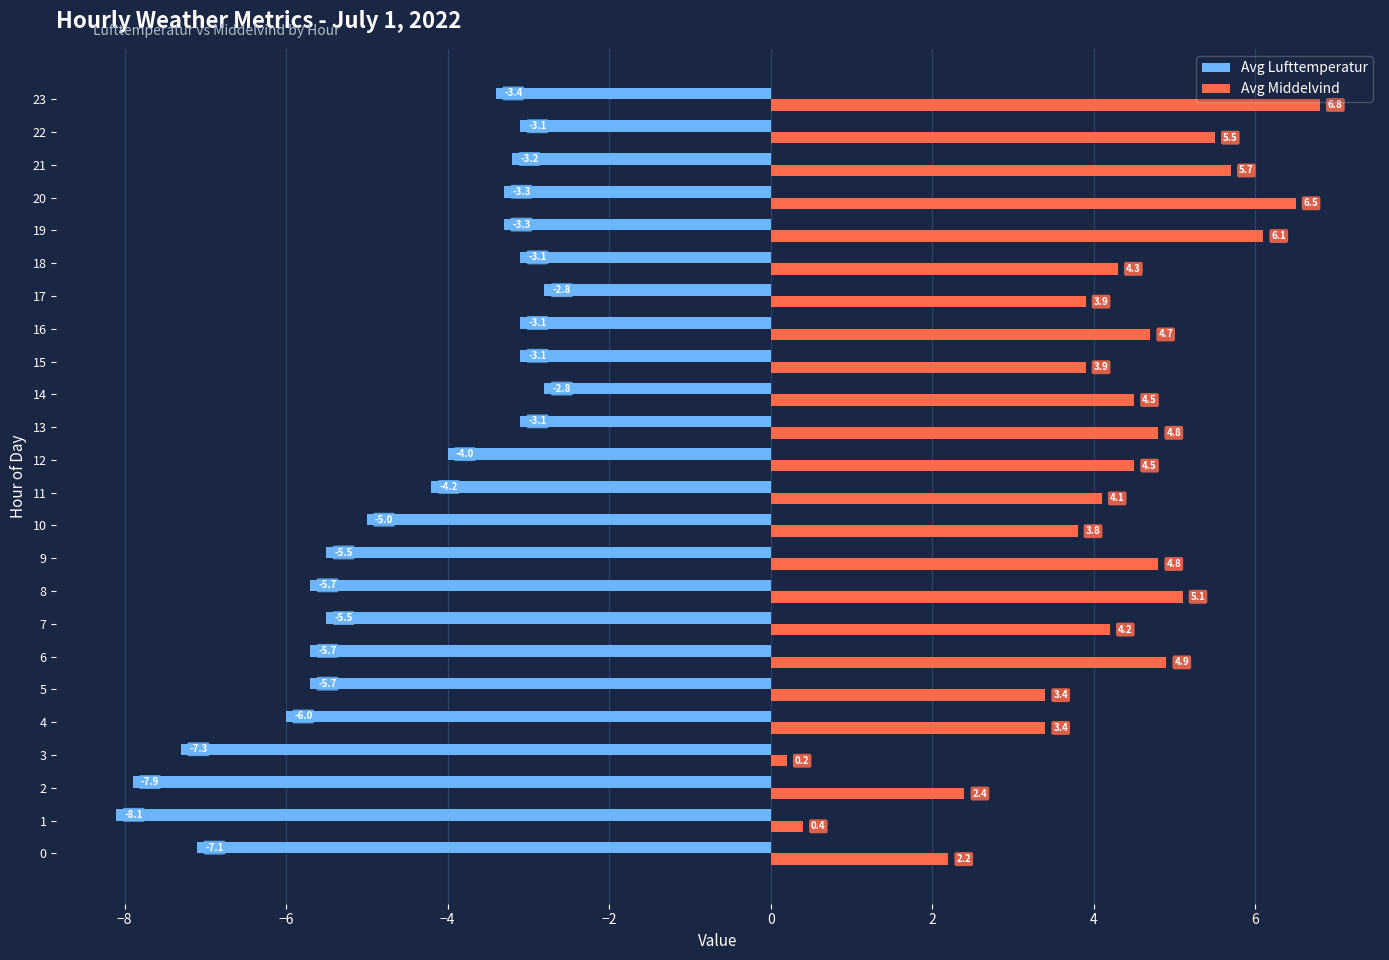

Which series has the largest total across all categories?

Avg Middelvind